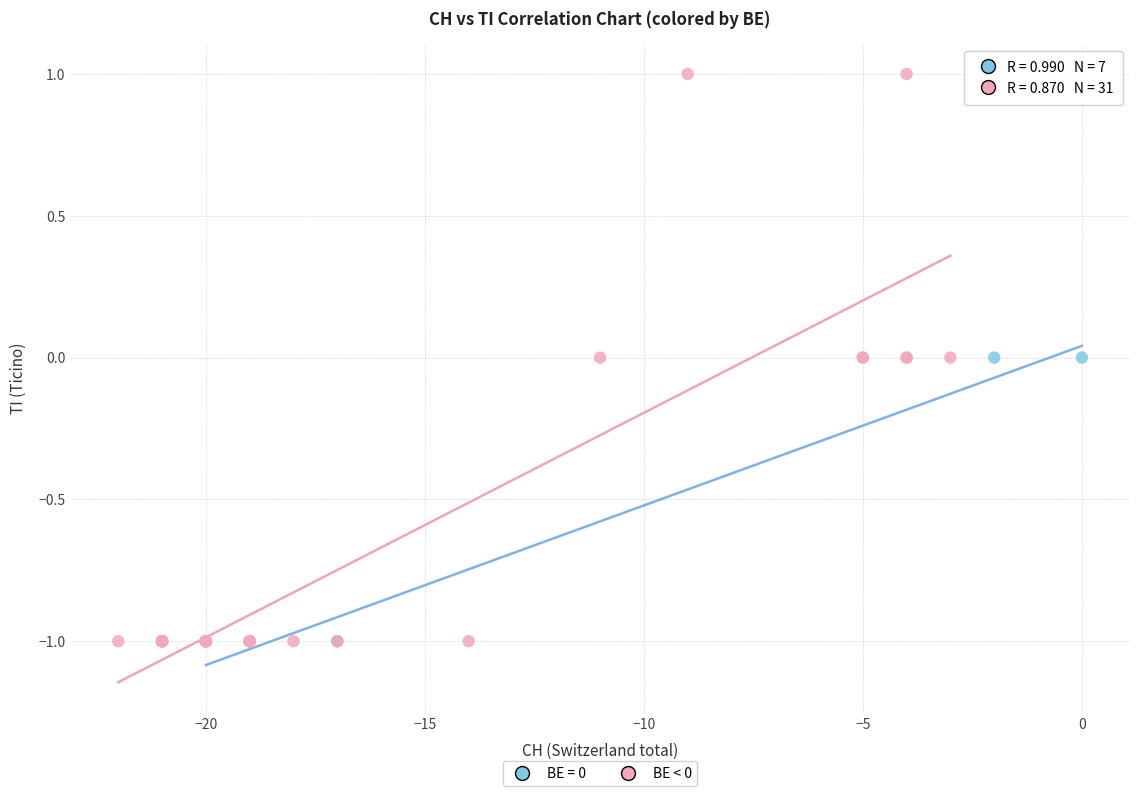

Which series contains the highest Y value?

BE < 0